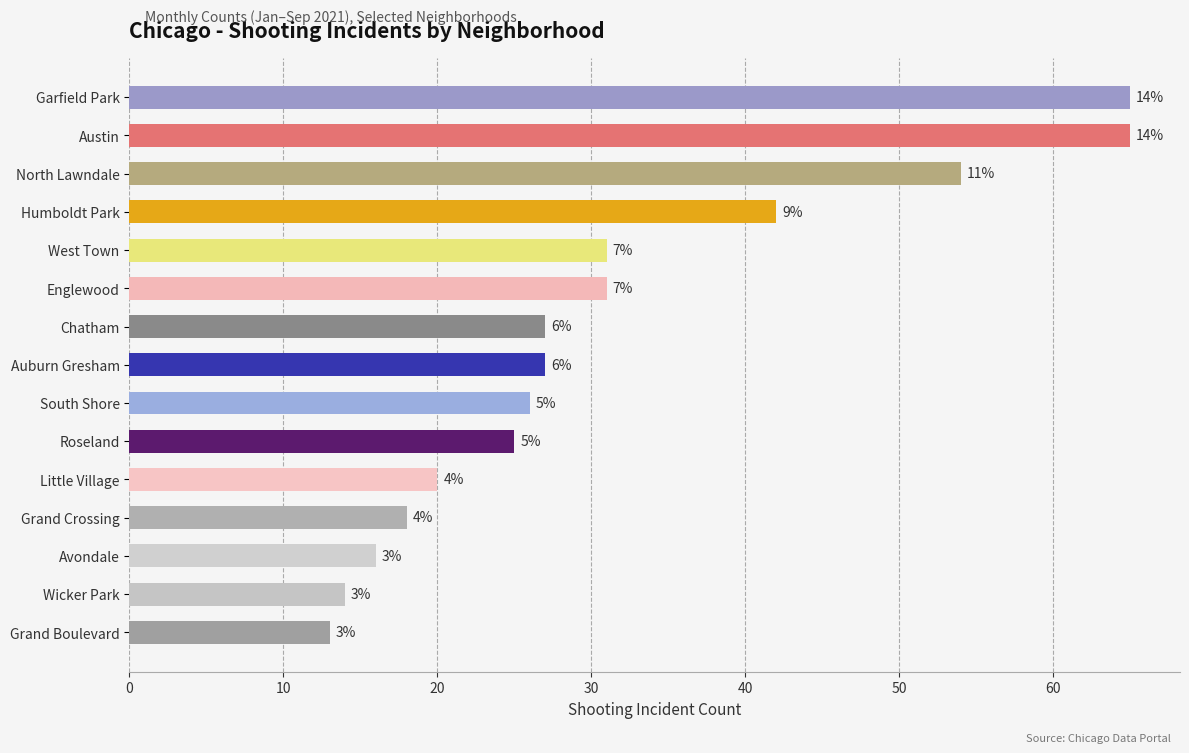

How many bars are there in total?

15